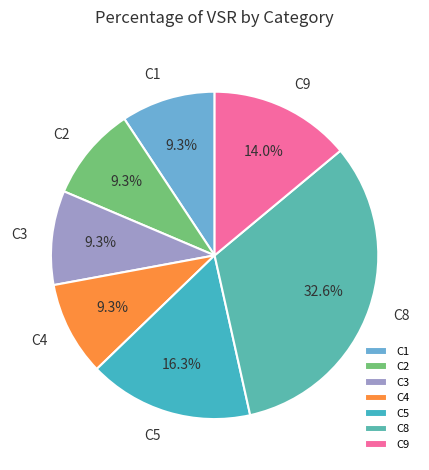

Is it true that C1 is 1% of the pie?

False